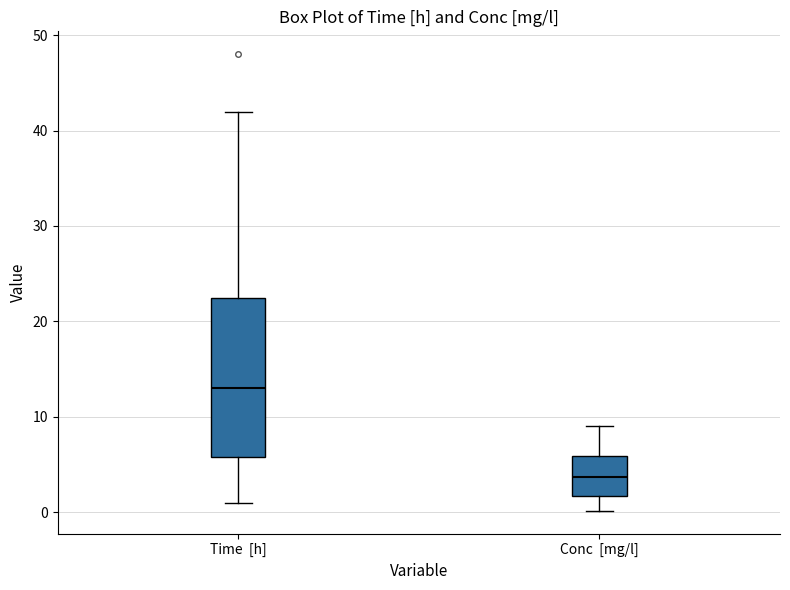

Where does the median line of the box for Time [h] sit on the y-axis? The values are not printed on the chart, so give them approximately, as read against the axis.

13